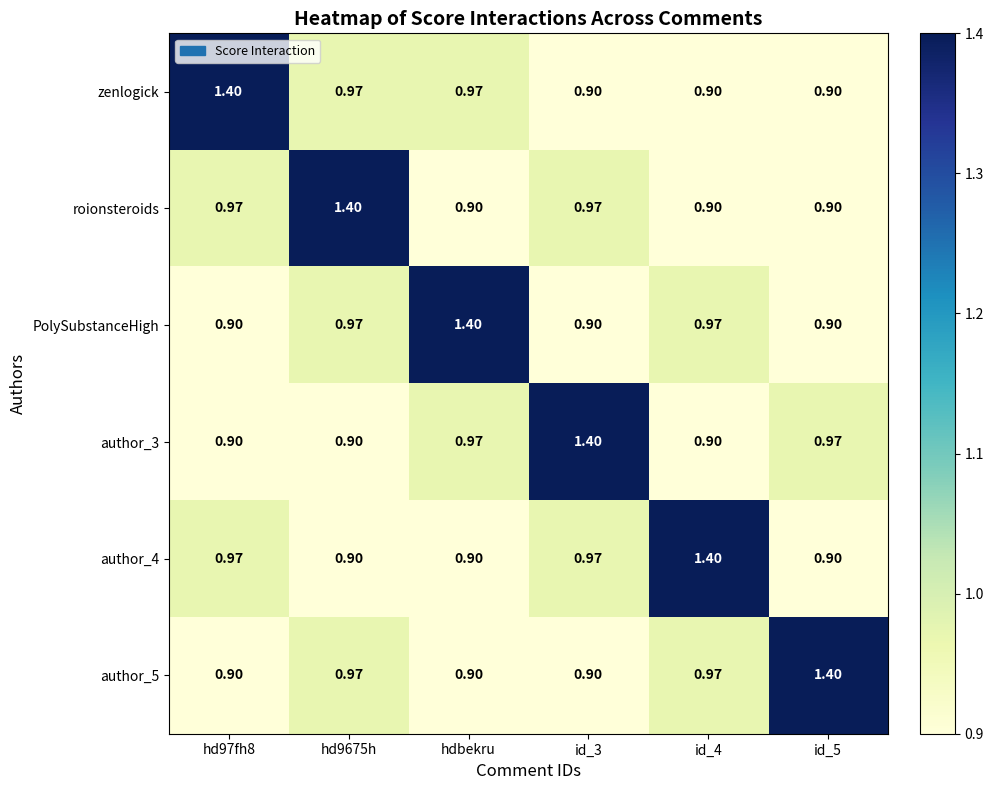

Which category has the highest value in the PolySubstanceHigh series?

hdbekru